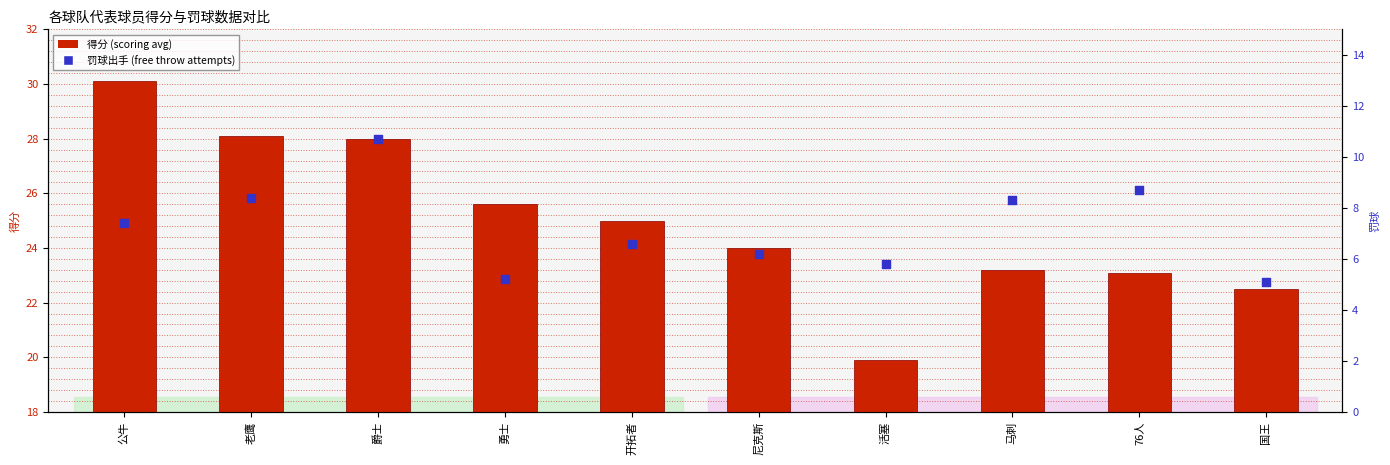

At which category is the sum across all series the highest?

爵士